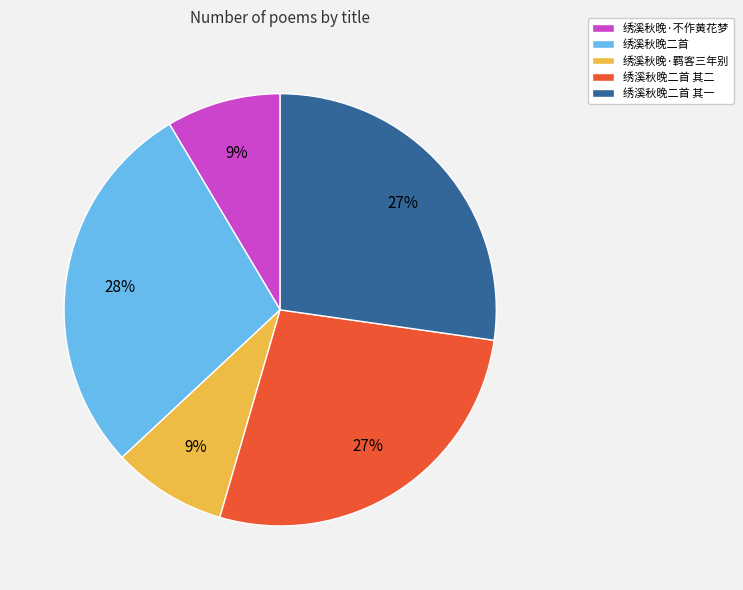

Is there a majority slice in this chart?

No